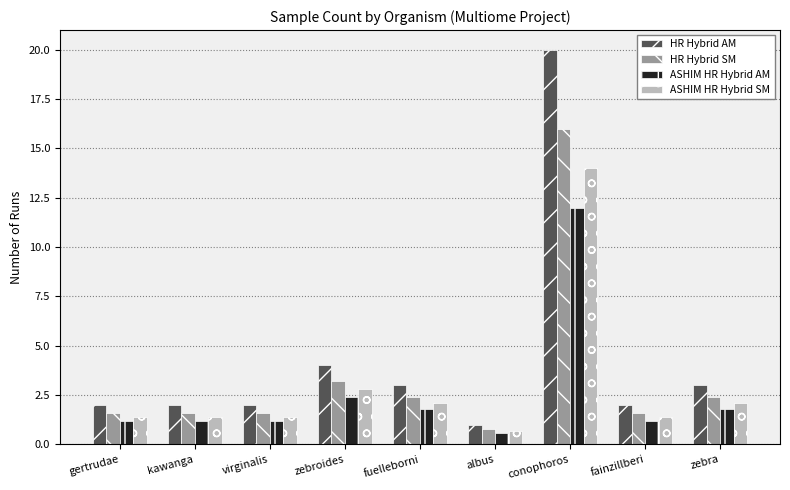

How many values in the ASHIM HR Hybrid SM series are below 1?

1